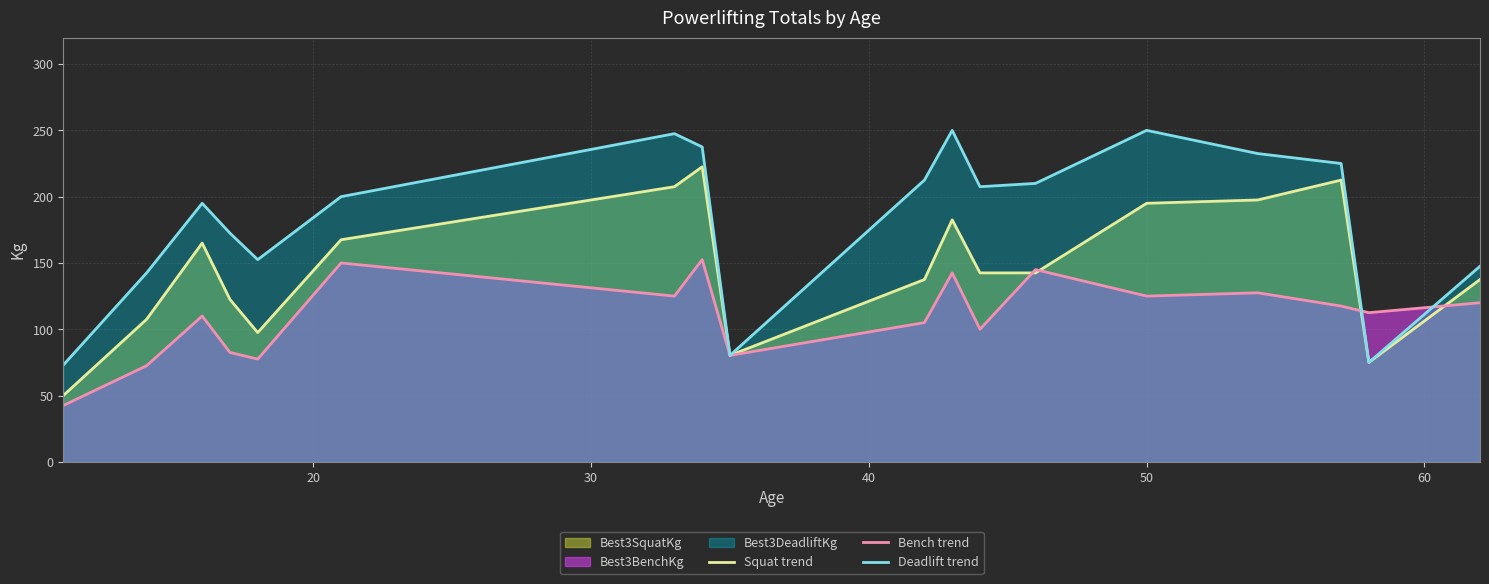

What is the value of the Bench trend point at the 7th from the left?

125.0